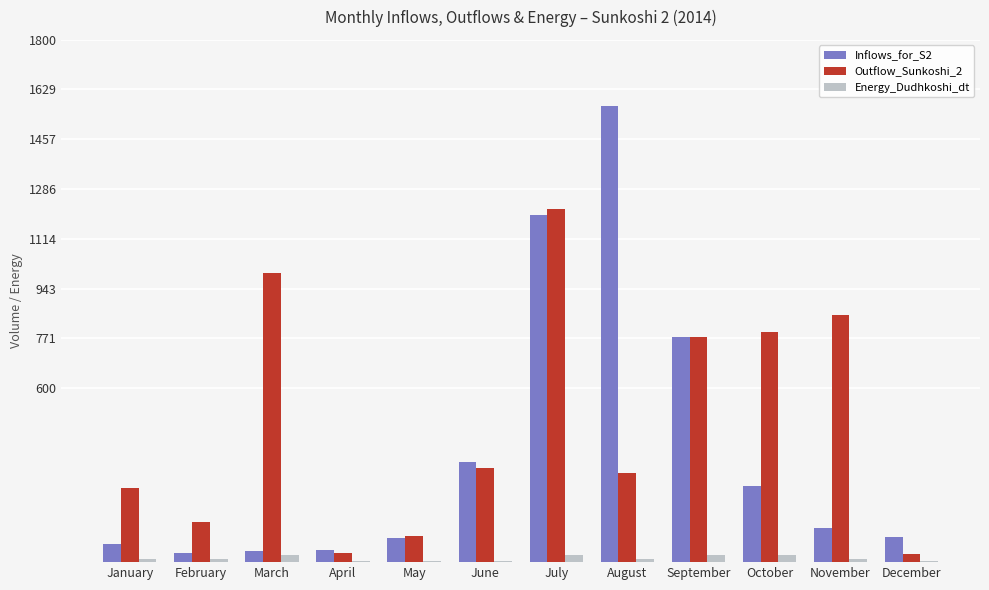

Count the number of categories in the chart.

12